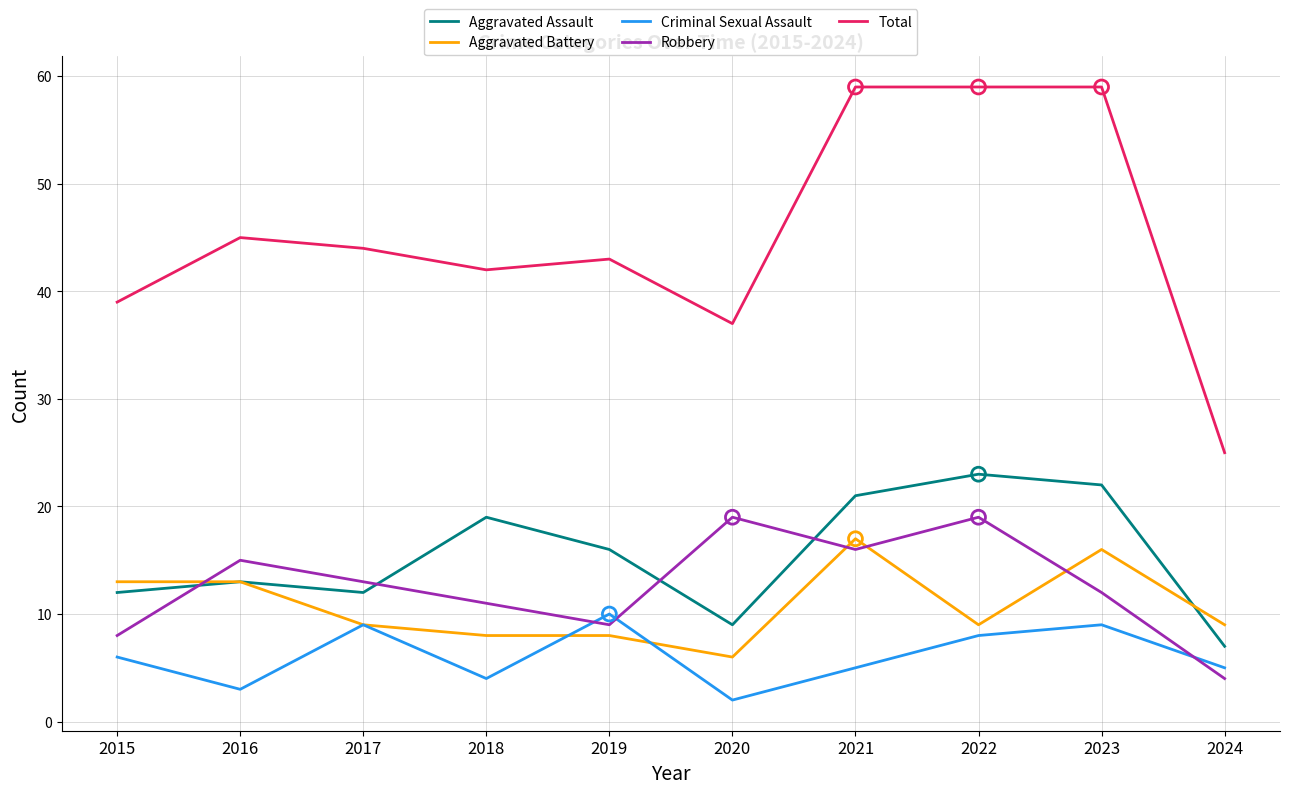

Which series has the widest spread of values?

Total